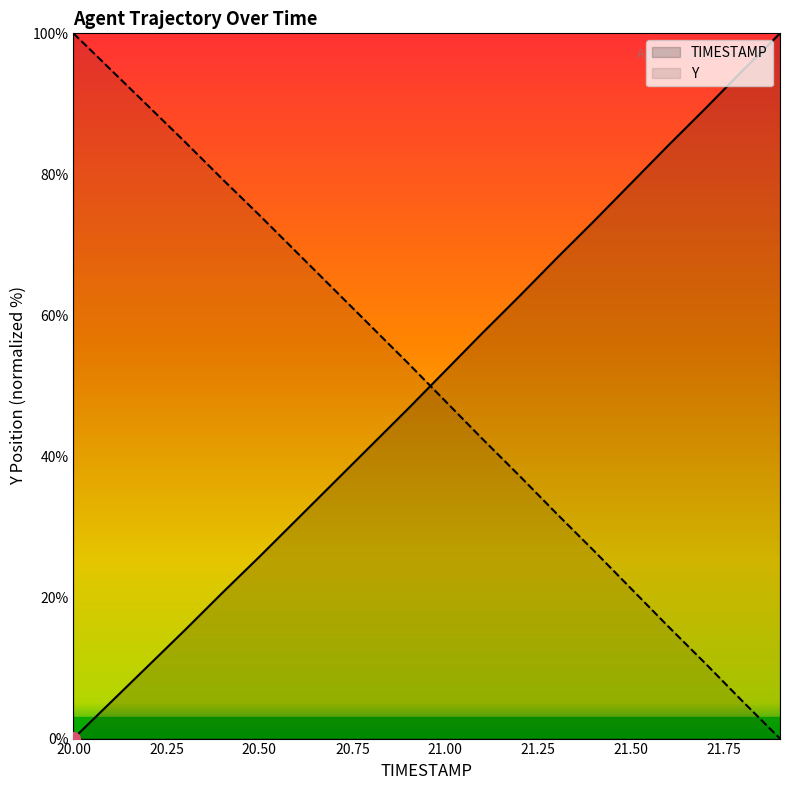

What is the difference between the maximum and second lowest values in the TIMESTAMP series?

94.9